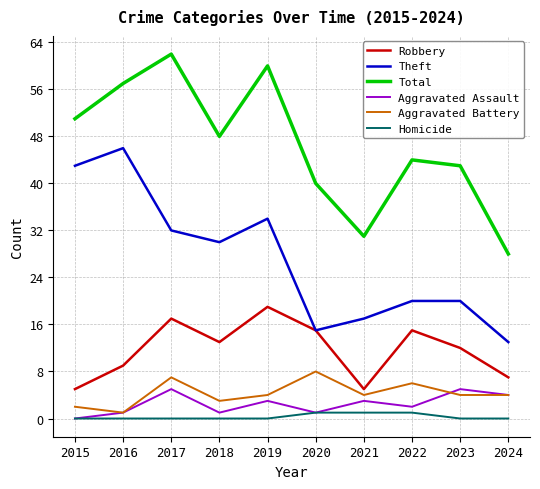

True or false: Robbery and Homicide cross at least once.

False